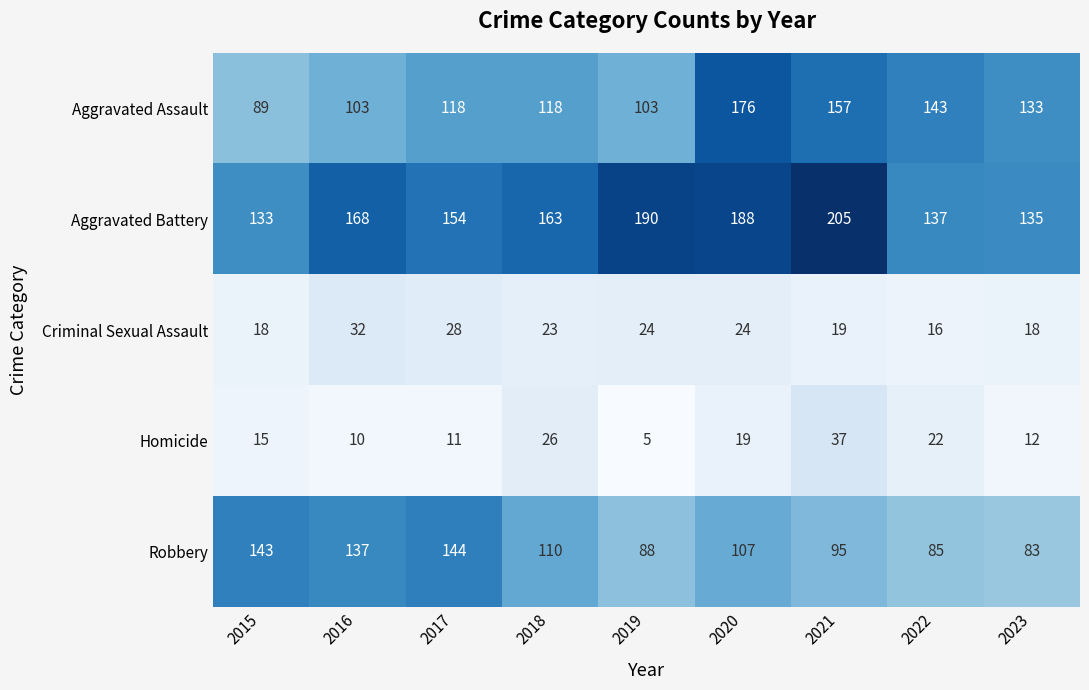

The Aggravated Assault series shows 157 at 2021. True or false?

True